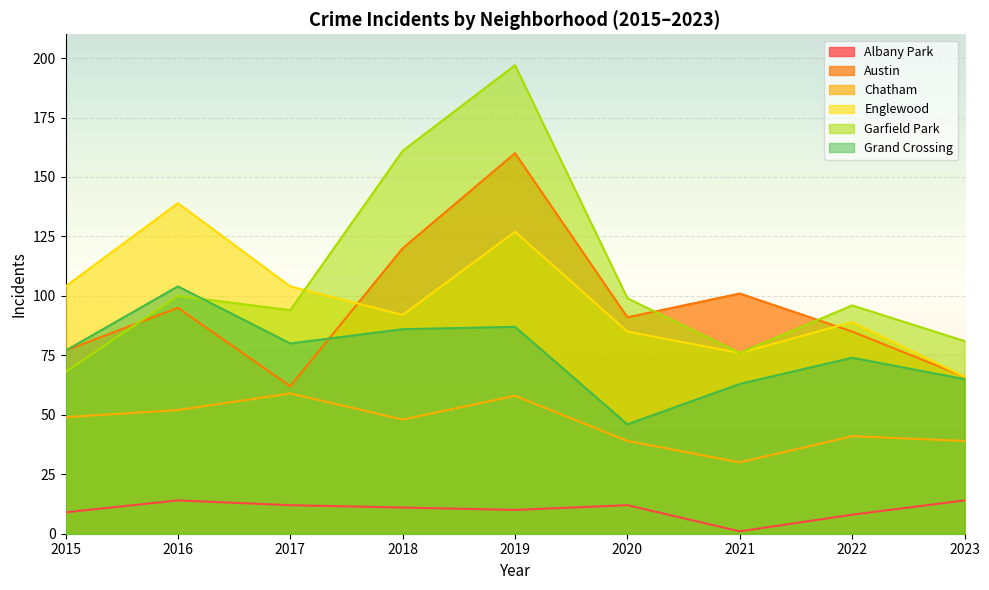

At how many categories does at least one series exceed 151?

2